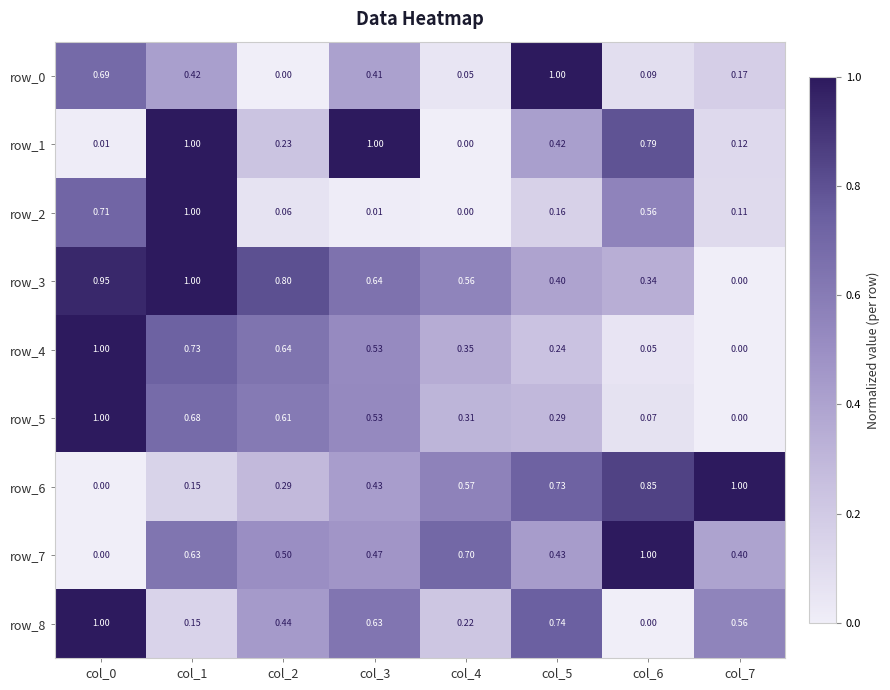

What is the difference between the maximum and minimum values in the row_8 series?

1.0